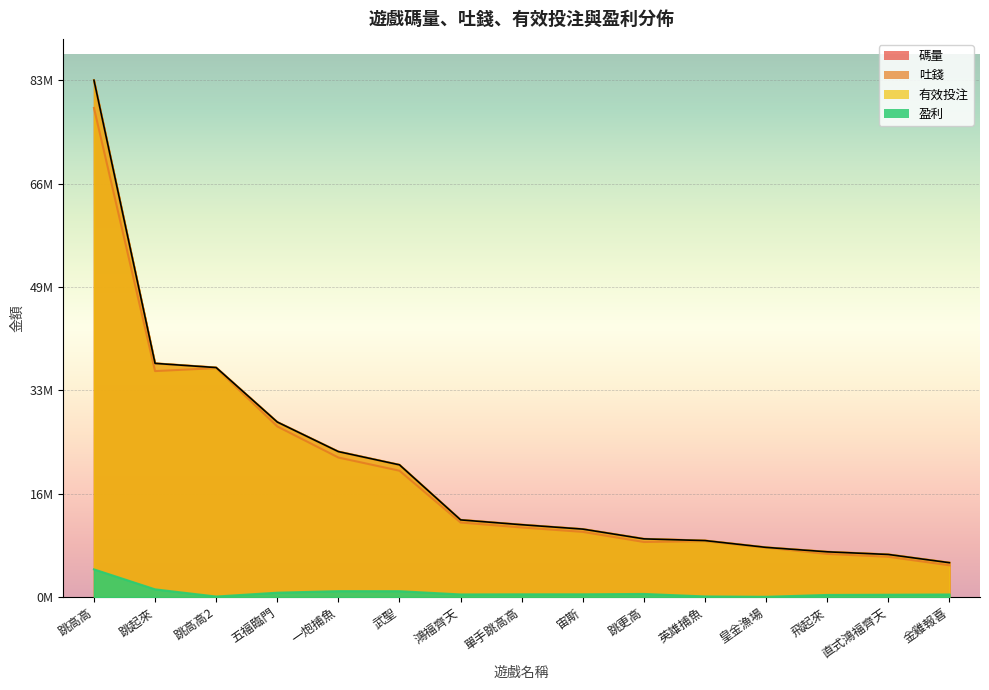

Which category has the highest value in the 吐錢 series?

跳高高